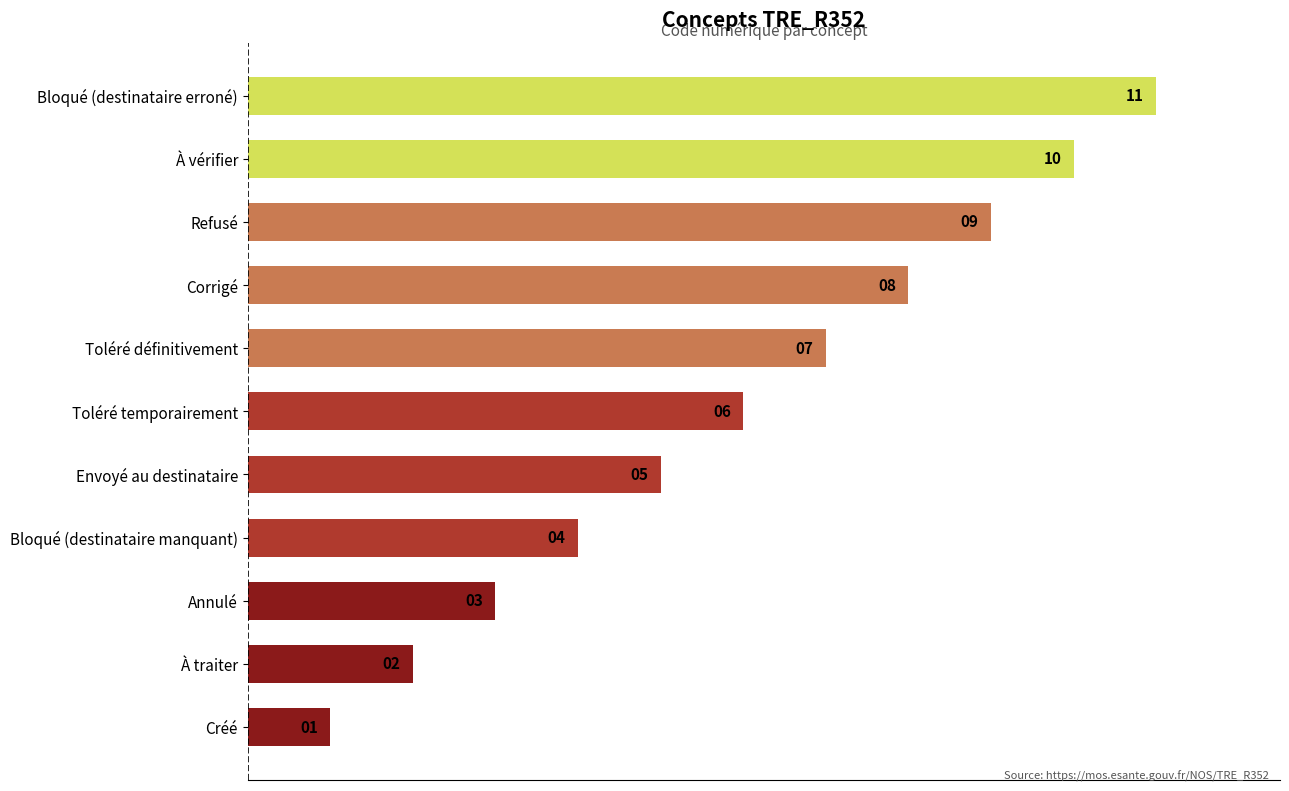

Read the value at Bloqué (destinataire erroné), to the nearest 5.

10